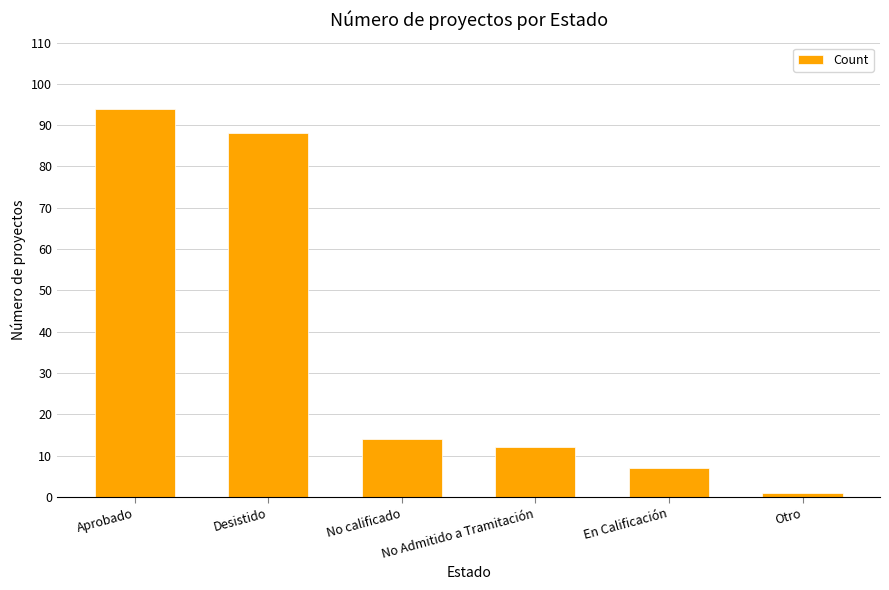

What is the label of the 1st bar from the left?

Aprobado